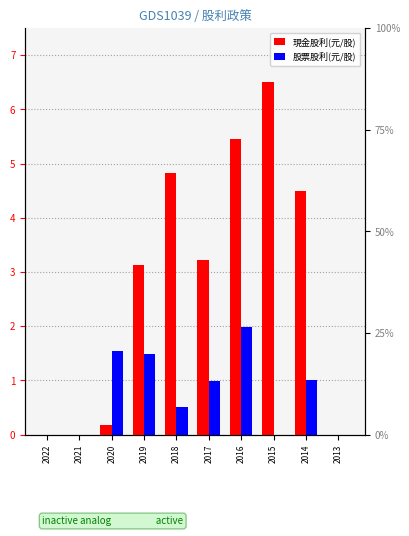

Reading left to right, list all the values displayed in this chart.

現金股利(元/股): 0.0	0.0	0.2	3.1	4.8	3.2	5.5	6.5	4.5	0.0
股票股利(元/股): 0.0	0.0	1.5	1.5	0.5	1.0	2.0	0.0	1.0	0.0